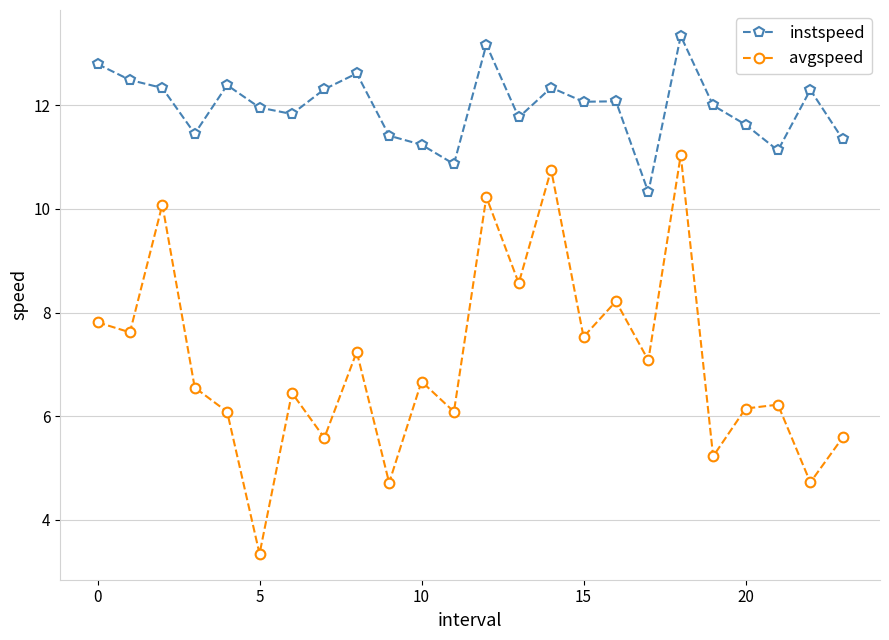

Which series has the widest spread of values?

avgspeed